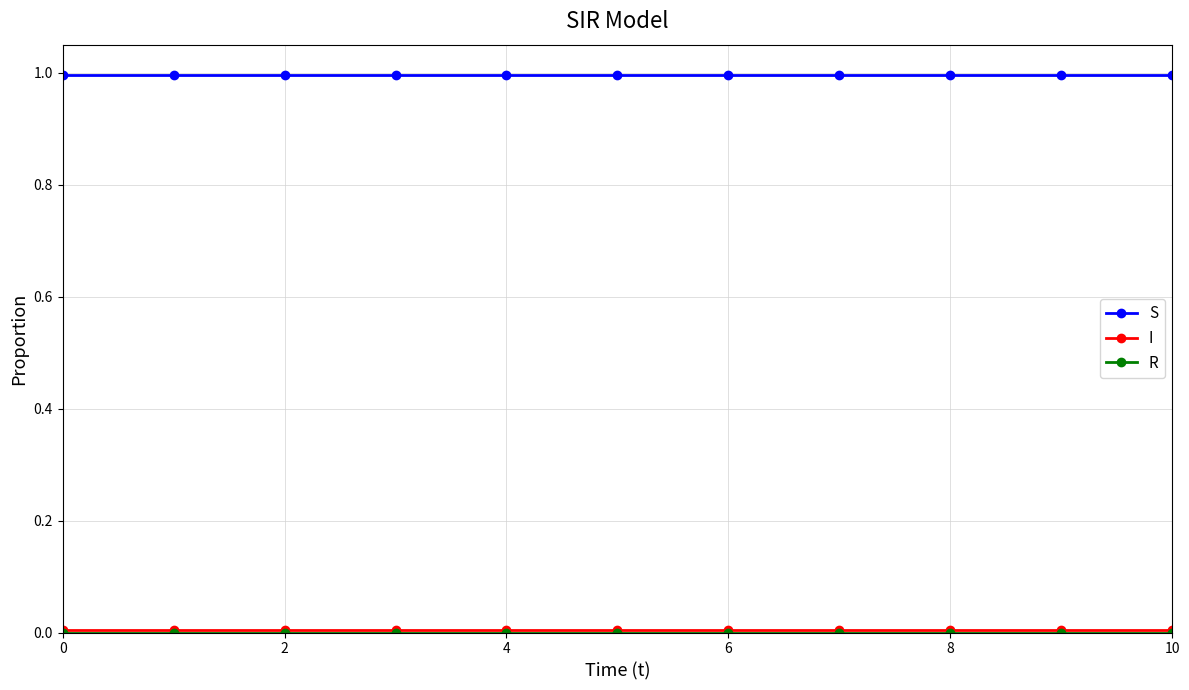

What is the greatest value displayed?

1.0